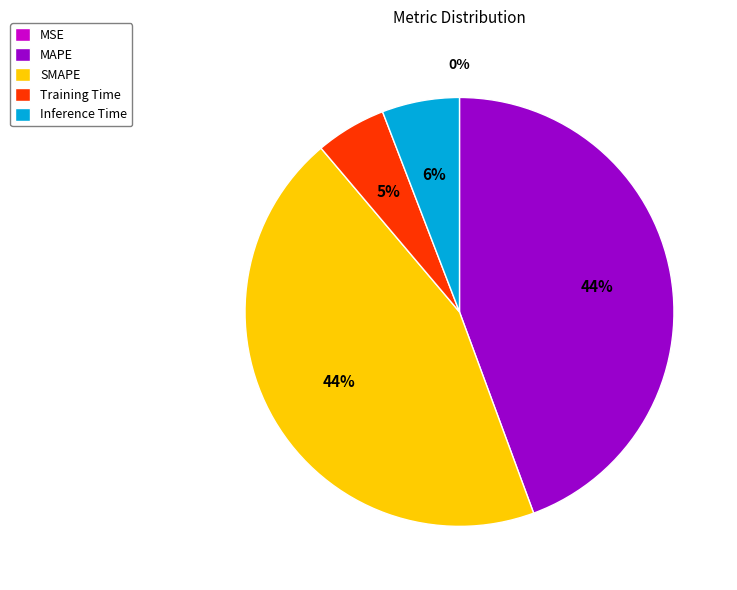

Is the sum of Inference Time and Training Time greater than half?

No